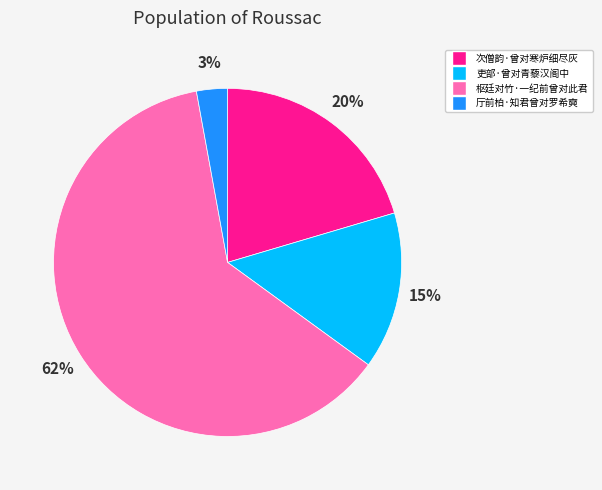

Which category accounts for the majority?

枢廷对竹·一纪前曾对此君